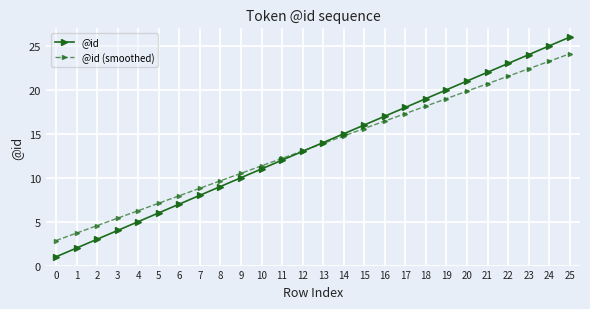

What is the average value of the @id (smoothed) series?

13.5